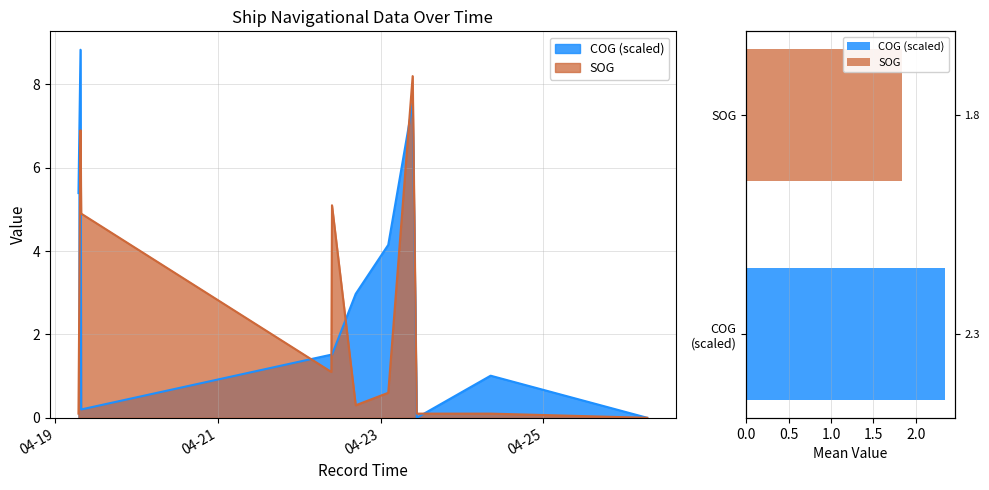

At 2024-04-24 08:28:02, list the series in order from largest to smallest.

COG, SOG